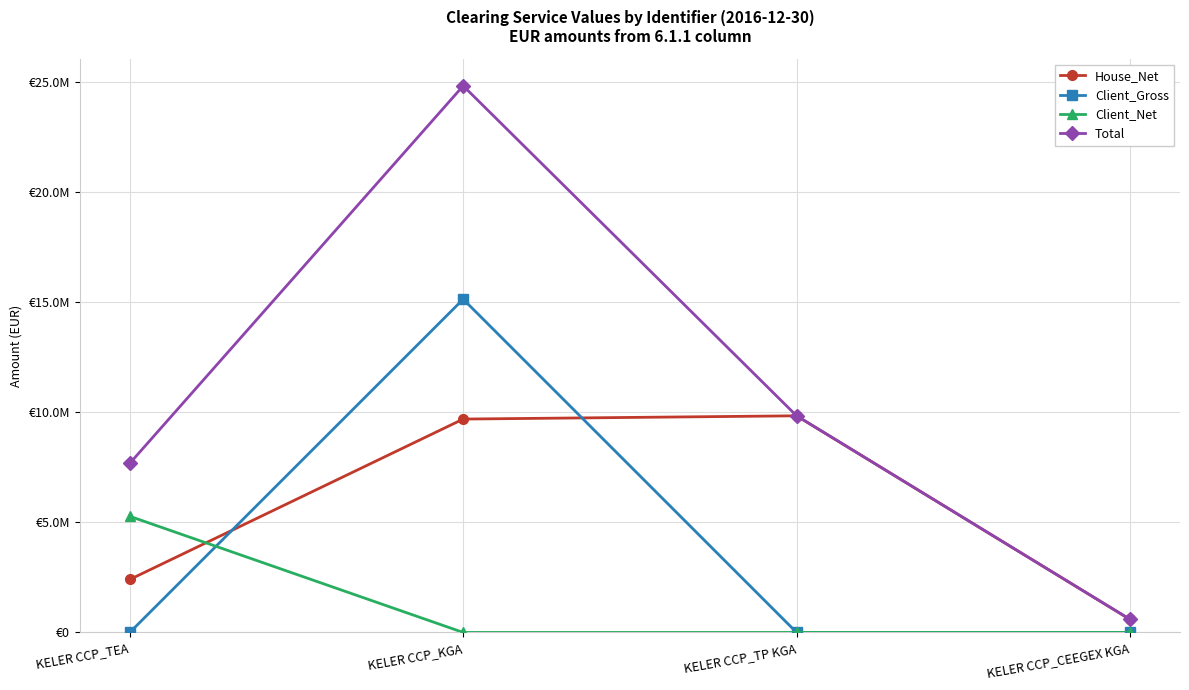

What is the spread (max minus min) of values at KELER CCP_CEEGEX KGA?

593068.0